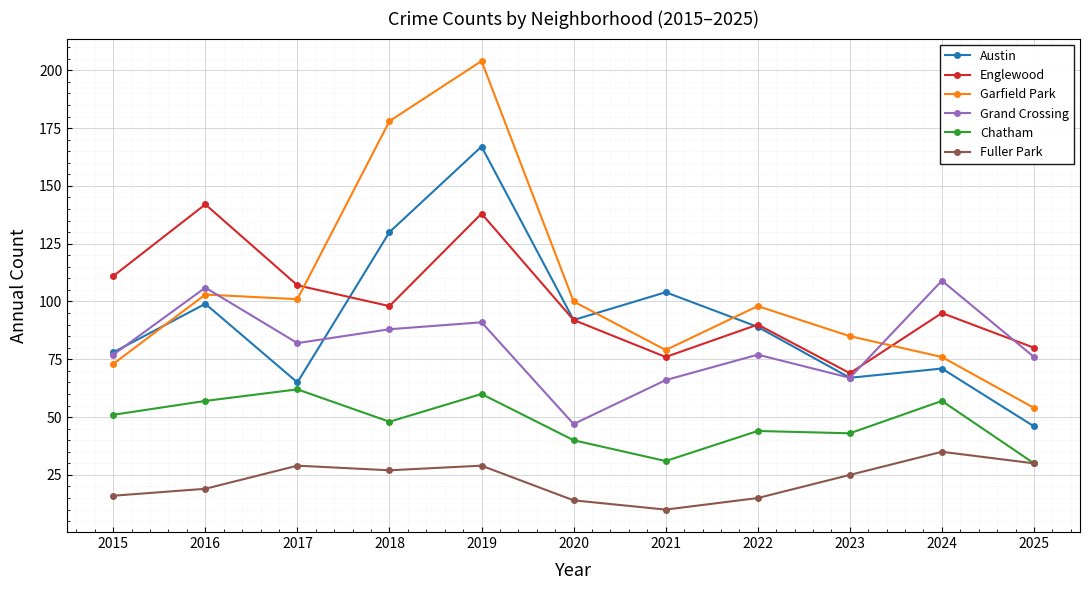

What are all the series names shown in the legend?

Austin, Englewood, Garfield Park, Grand Crossing, Chatham, Fuller Park